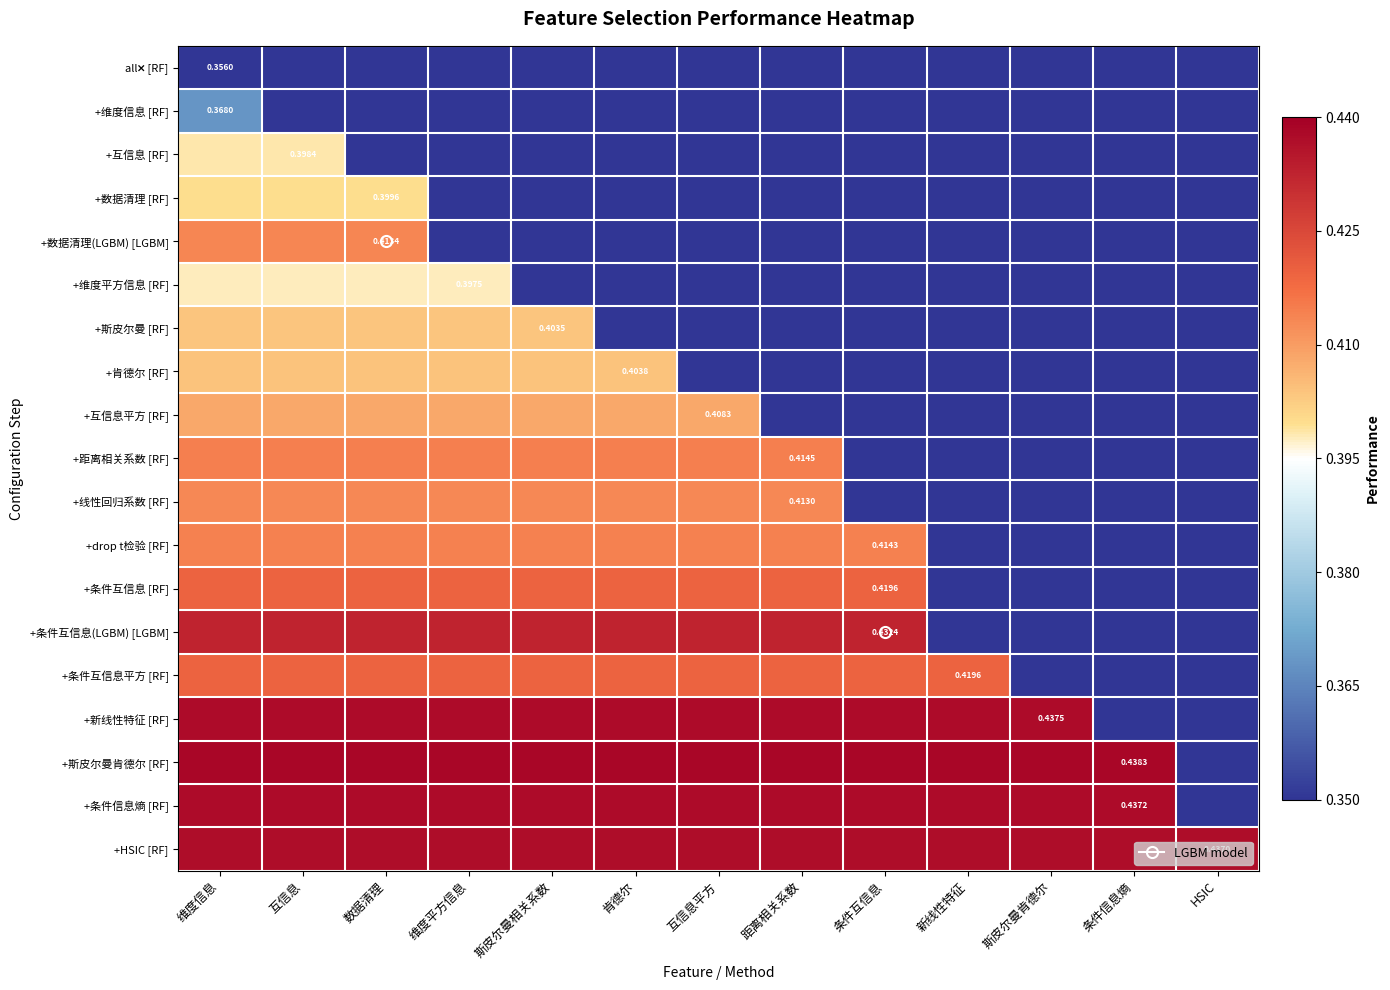

The +肯德尔 [RF] series shows 0.6 at 肯德尔. True or false?

False